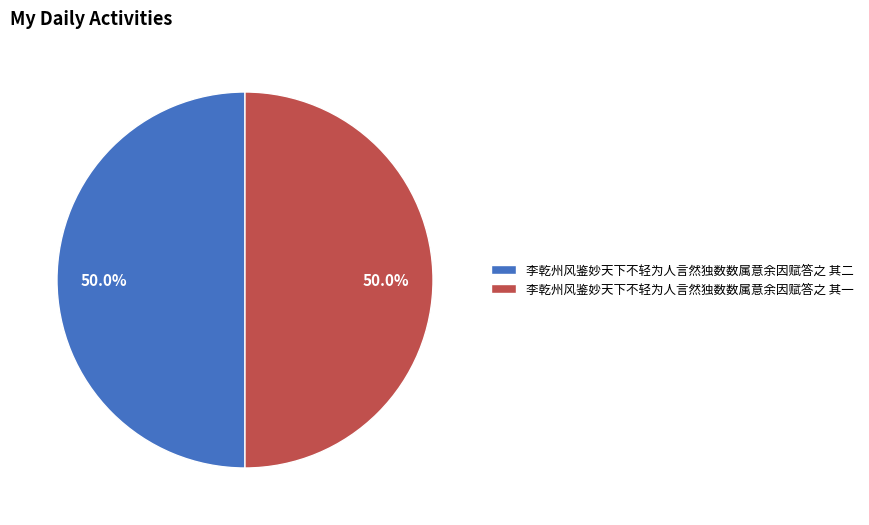

Count the number of slices in the pie.

2